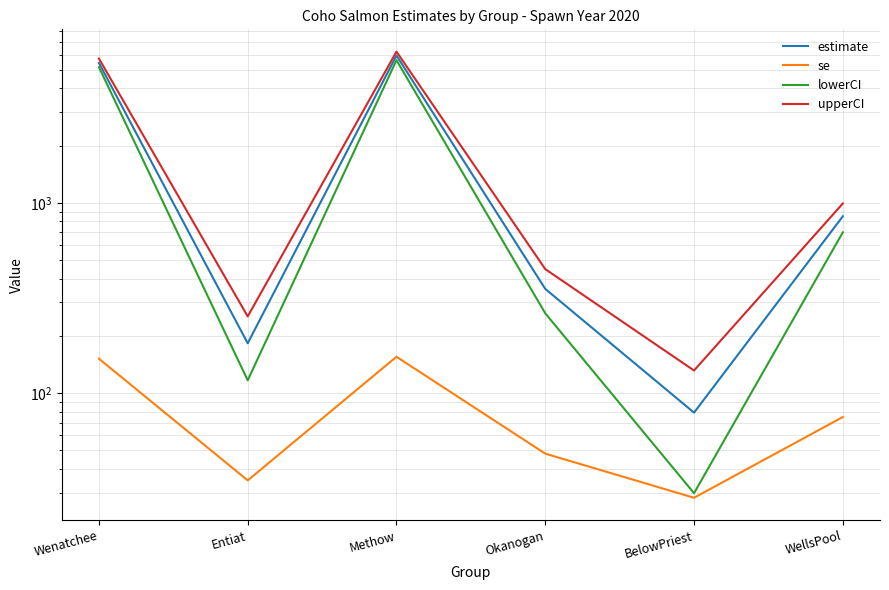

How many lines are shown in the chart?

4